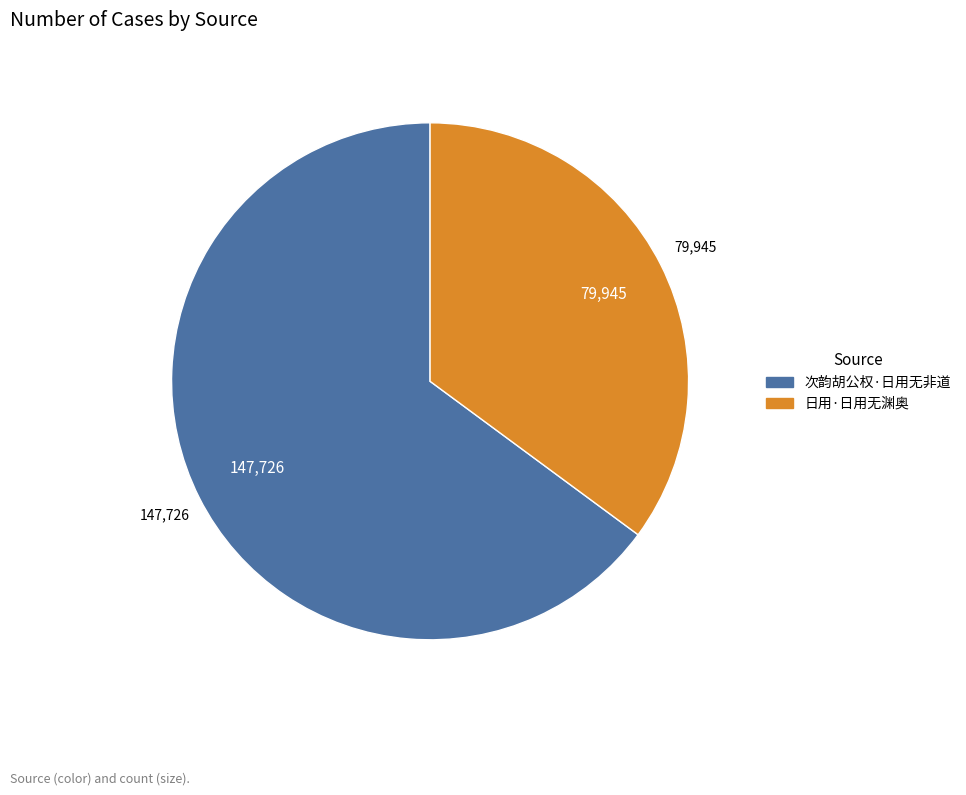

Is it true that 日用·日用无渊奥 is 35% of the pie?

True